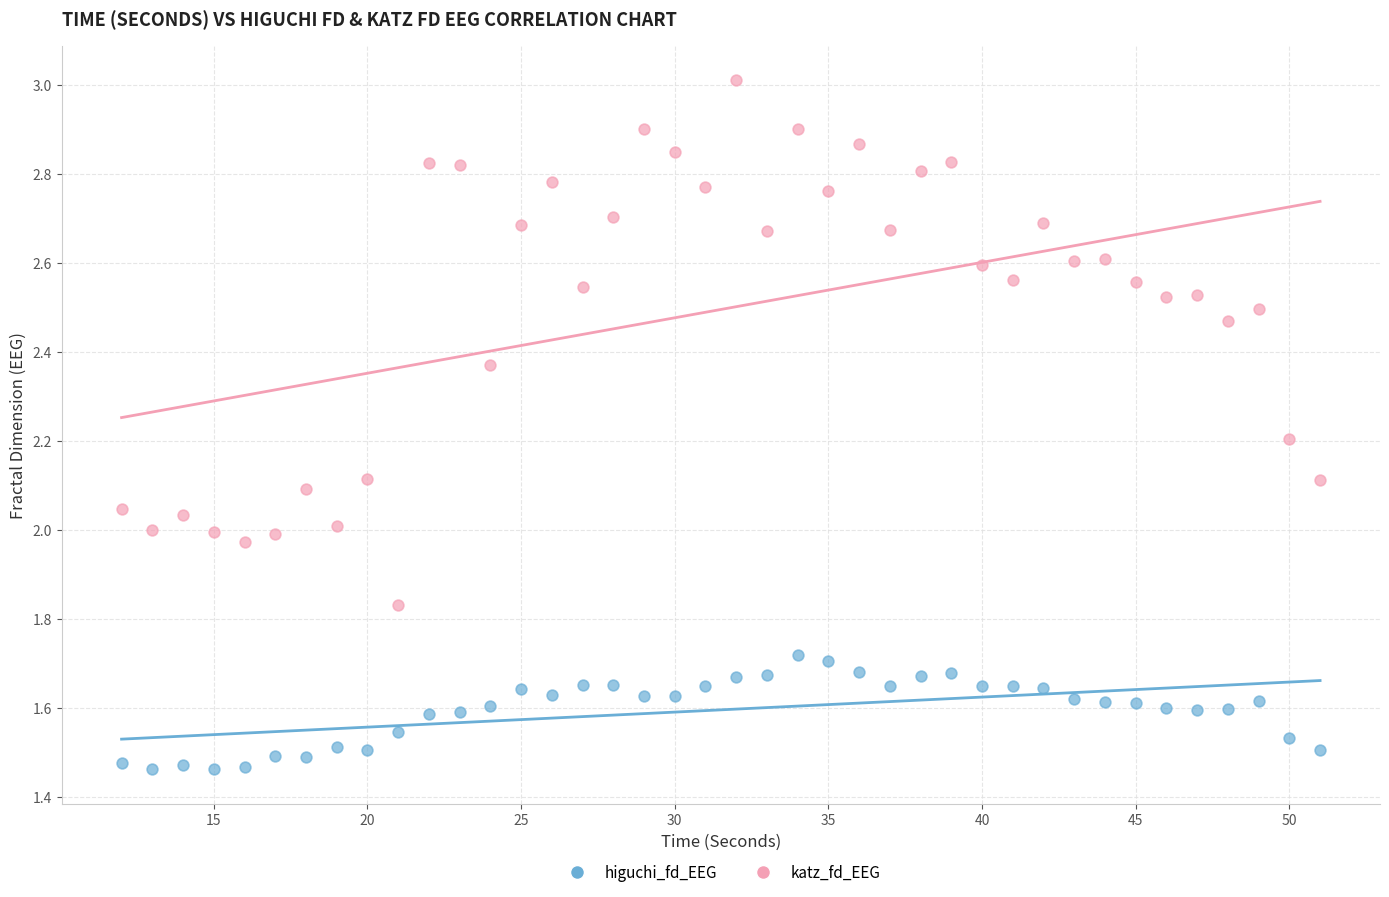

What are all the series names shown in the legend?

higuchi_fd_EEG, katz_fd_EEG